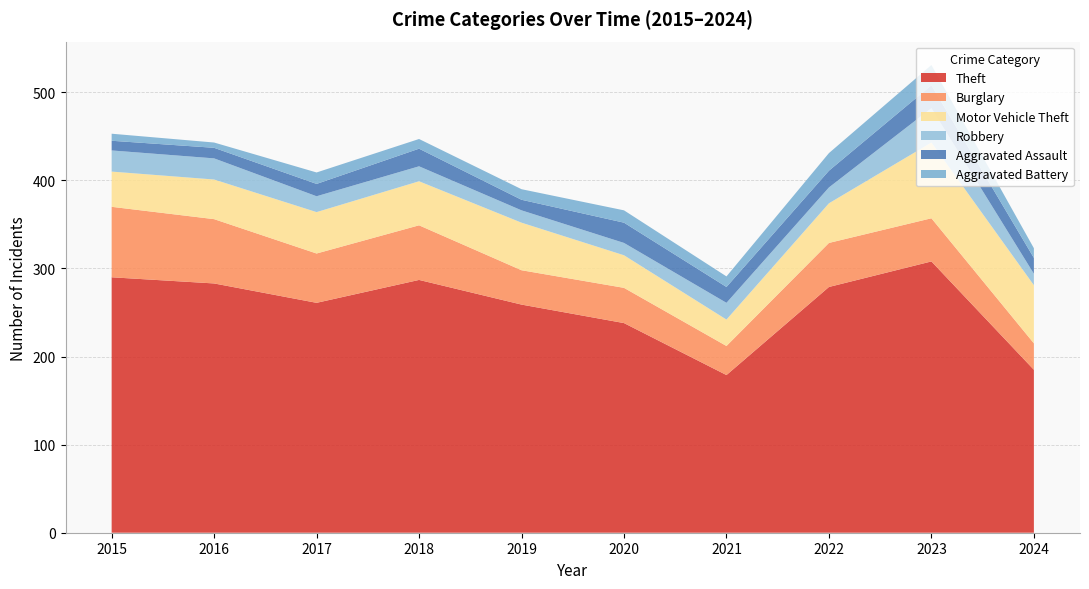

Reading left to right, list all the values displayed in this chart.

Theft: 2015=290	2016=283	2017=261	2018=287	2019=259	2020=238	2021=179	2022=279	2023=308	2024=185
Burglary: 2015=80	2016=73	2017=56	2018=62	2019=39	2020=40	2021=33	2022=50	2023=49	2024=30
Motor Vehicle Theft: 2015=40	2016=45	2017=47	2018=50	2019=54	2020=37	2021=30	2022=45	2023=86	2024=66
Robbery: 2015=24	2016=24	2017=18	2018=17	2019=14	2020=14	2021=19	2022=18	2023=39	2024=13
Aggravated Assault: 2015=11	2016=12	2017=14	2018=20	2019=12	2020=23	2021=18	2022=19	2023=26	2024=18
Aggravated Battery: 2015=8	2016=6	2017=13	2018=11	2019=12	2020=14	2021=12	2022=20	2023=23	2024=11